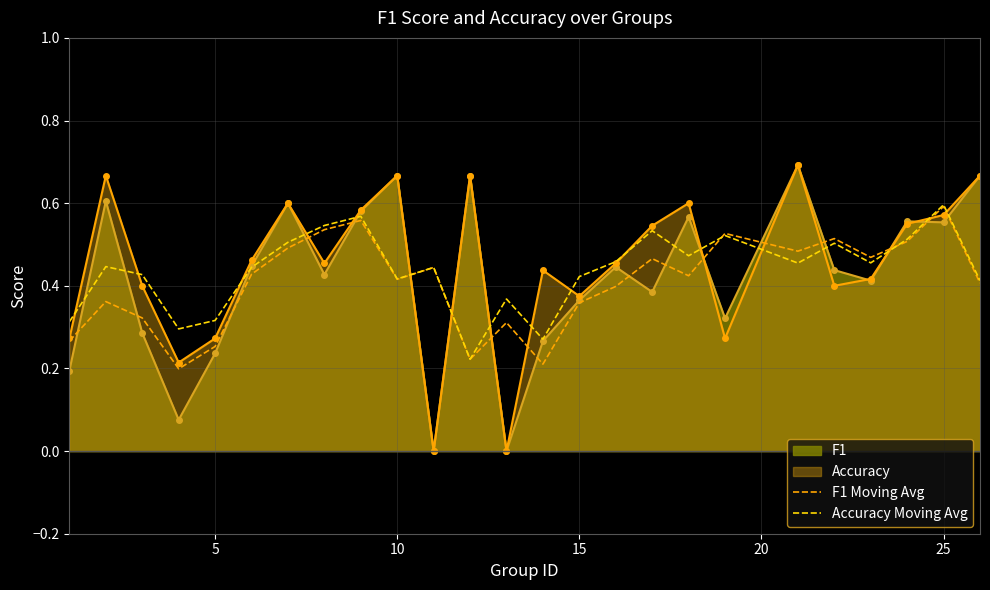

At 10, list the series in order from largest to smallest.

Accuracy Moving Avg, F1 Moving Avg